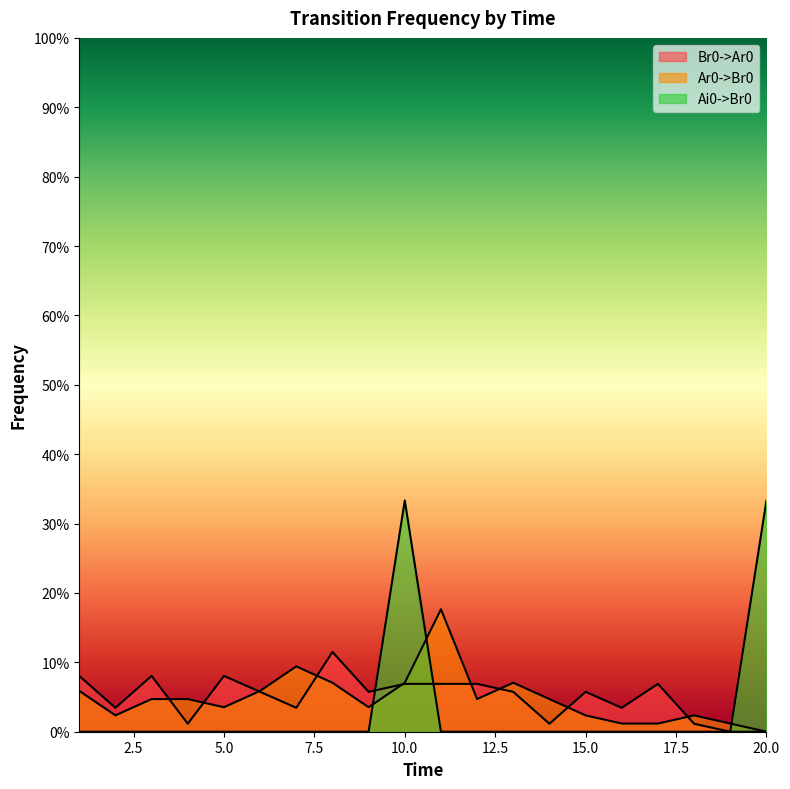

Does the chart have visible grid lines?

No